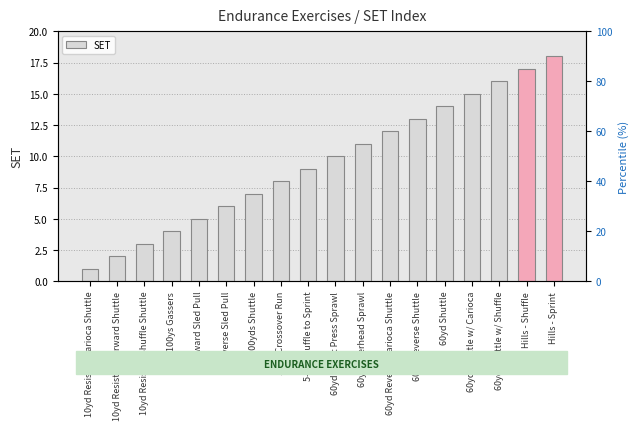

Count the number of values greater than 10.

8